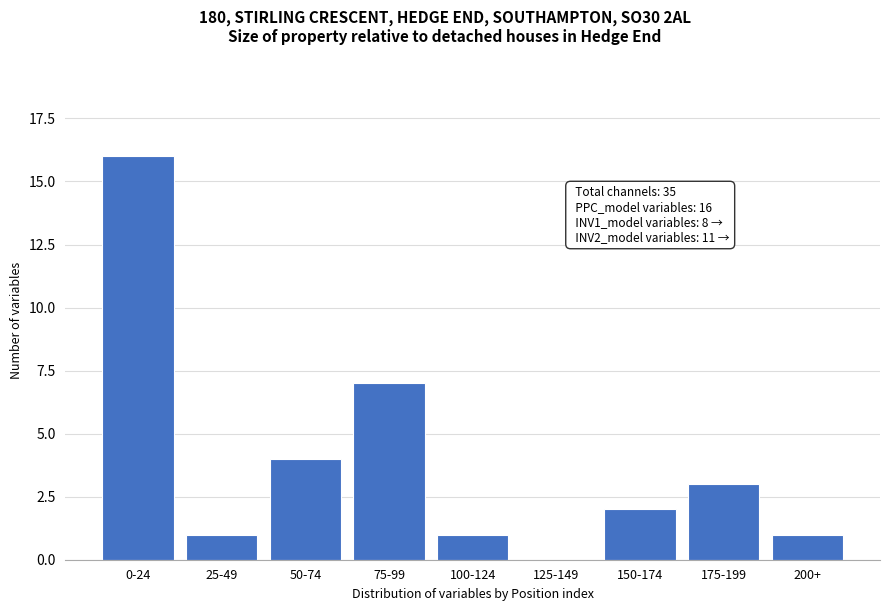

Reading left to right, transcribe all the data shown in this chart.

0-24=16	25-49=1	50-74=4	75-99=7	100-124=1	125-149=0	150-174=2	175-199=3	200+=1